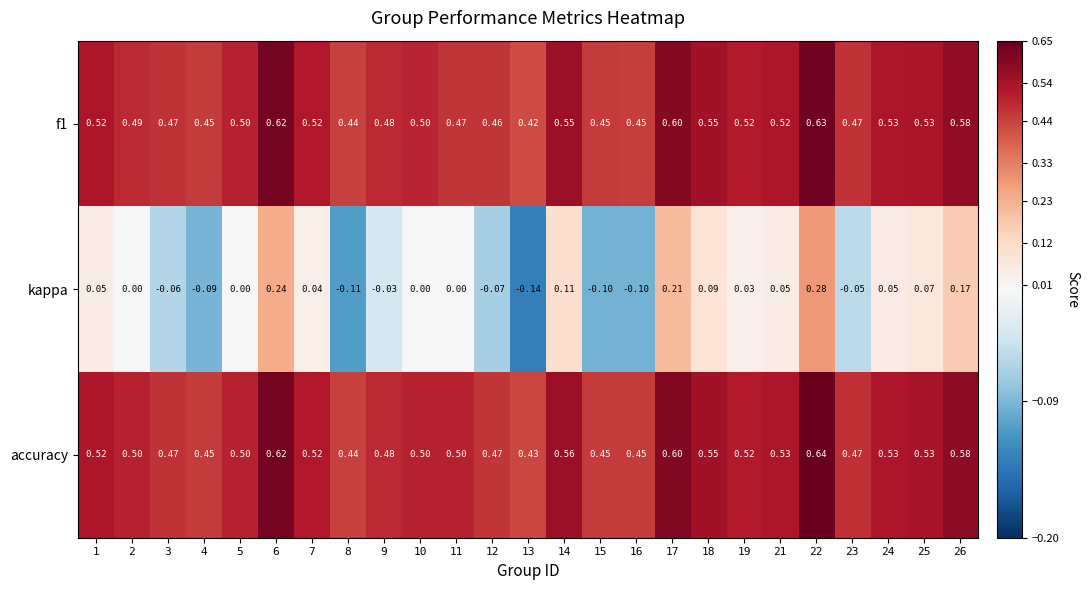

Which series has the largest total across all categories?

accuracy